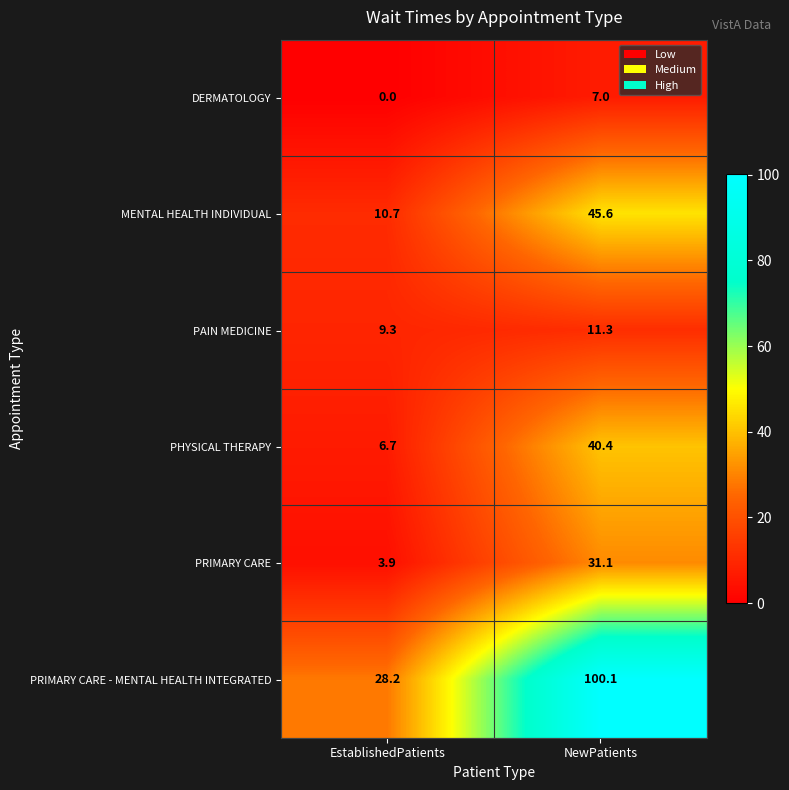

Is the value of PRIMARY CARE at NewPatients greater than the value of MENTAL HEALTH INDIVIDUAL at NewPatients?

No